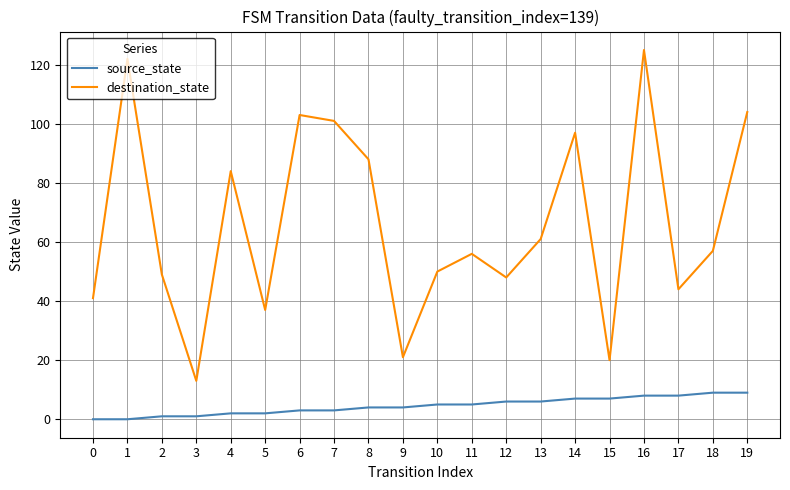

Rank the series at 13 from lowest to highest value.

source_state, destination_state